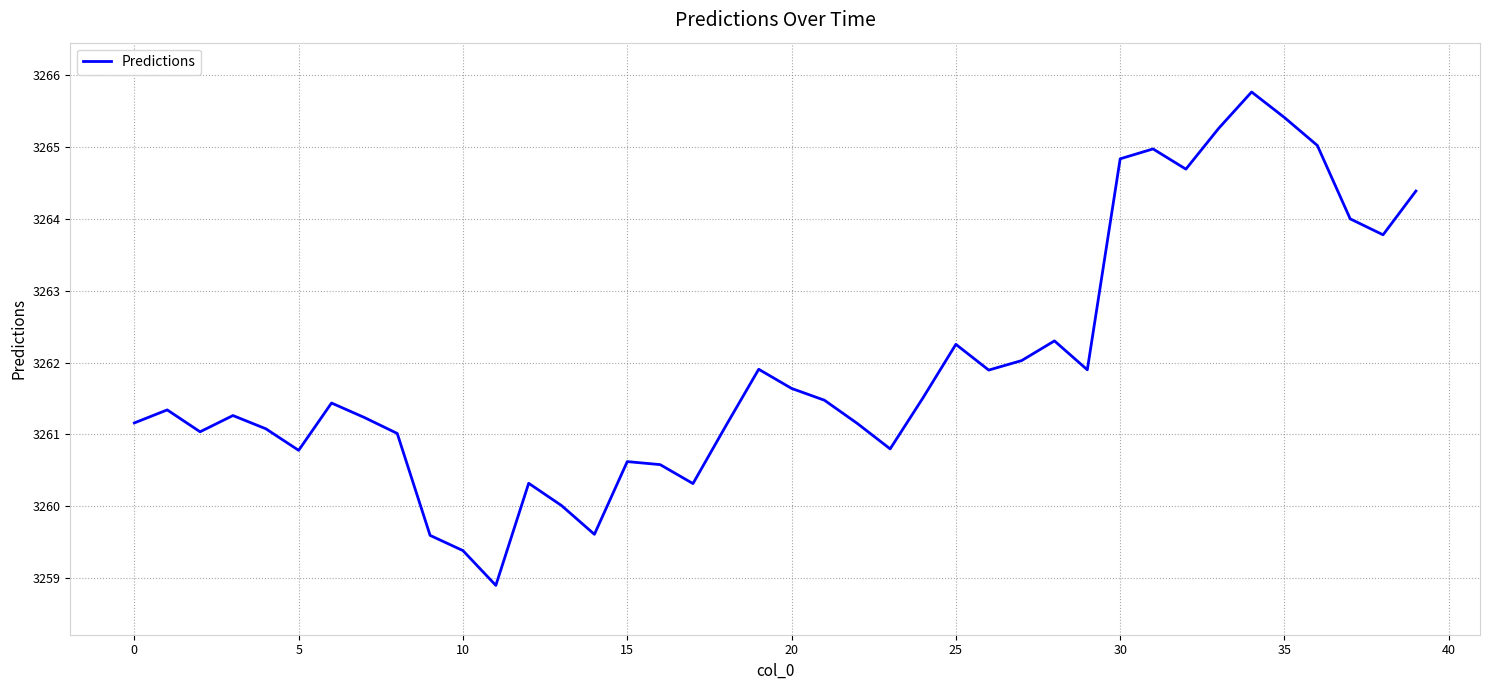

What is the greatest value displayed?

3265.8